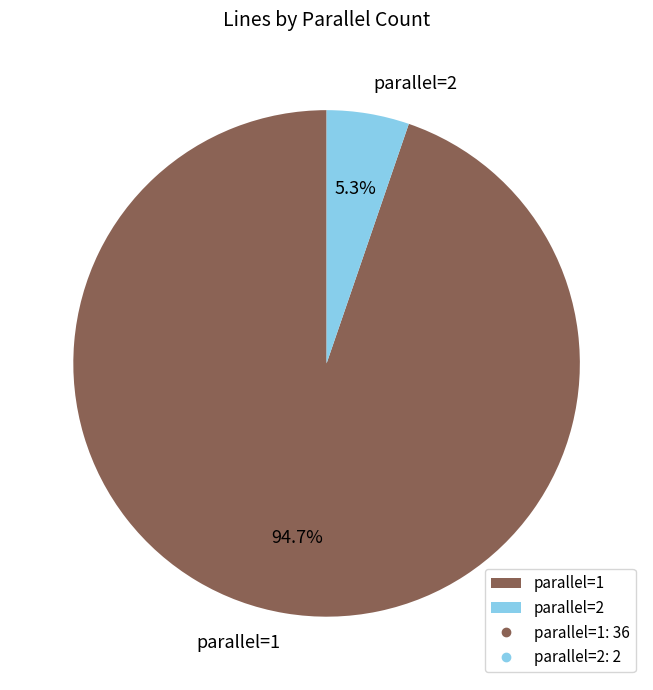

How many slices are in this pie chart?

2